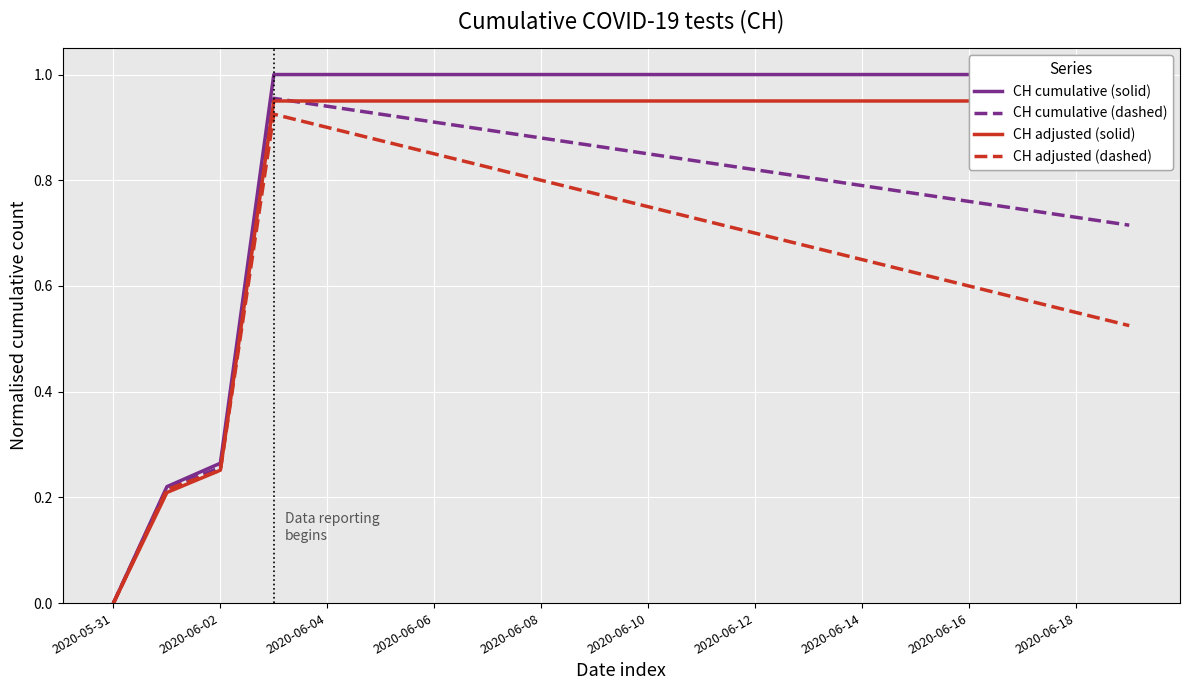

How many values in CH cumulative (dashed) are above zero?

19